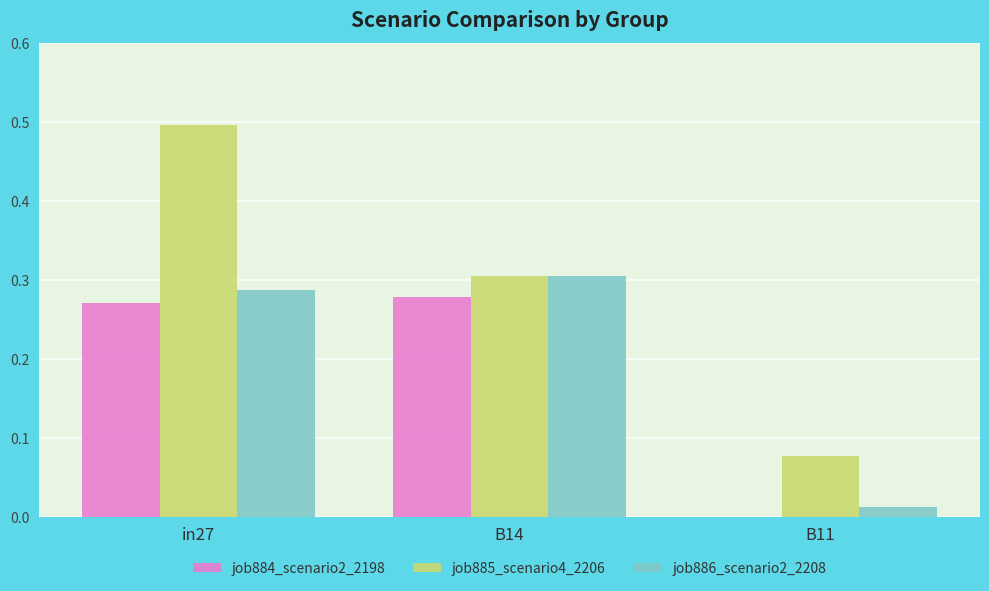

Which series has the widest spread of values?

job885_scenario4_2206